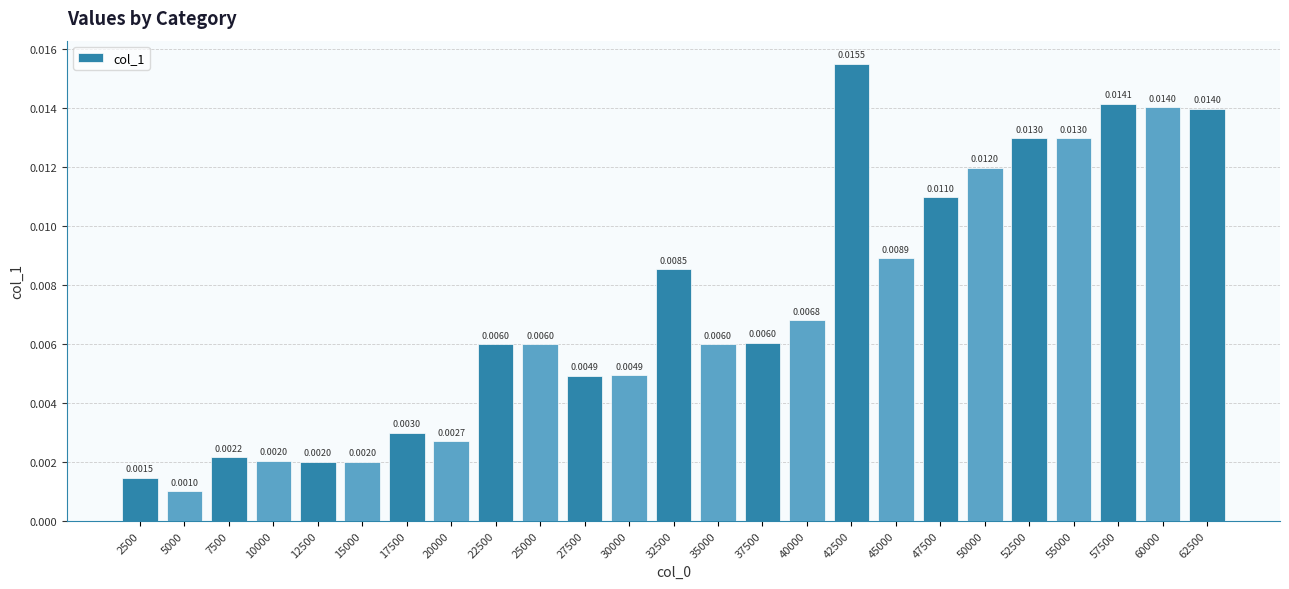

Which has a higher value, 60000 or 30000?

60000